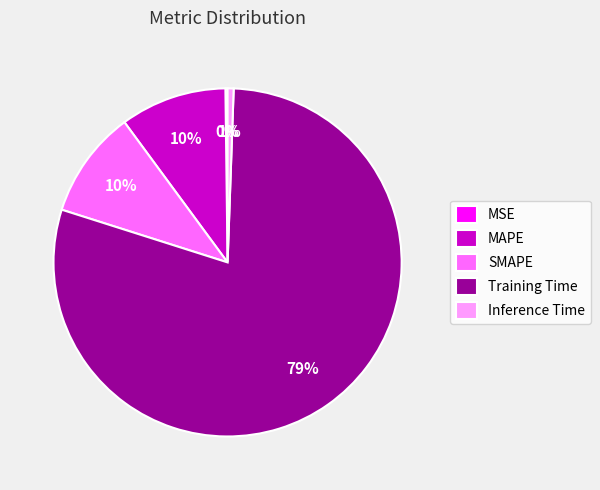

To the nearest percent, what is the difference between the largest and smallest slice percentages?

79%